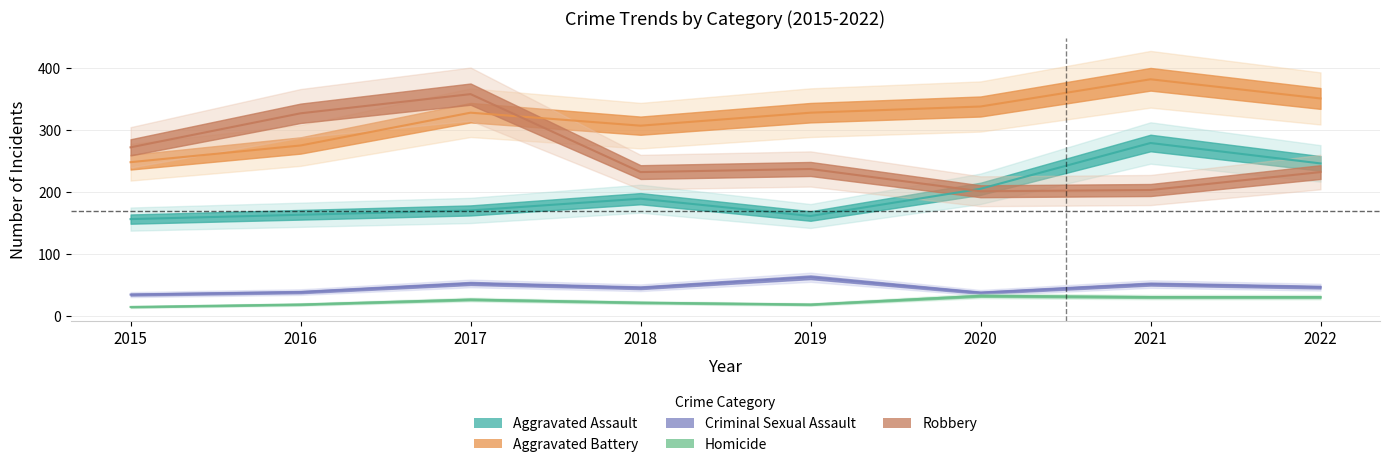

True or false: Criminal Sexual Assault and Homicide cross at least once.

False